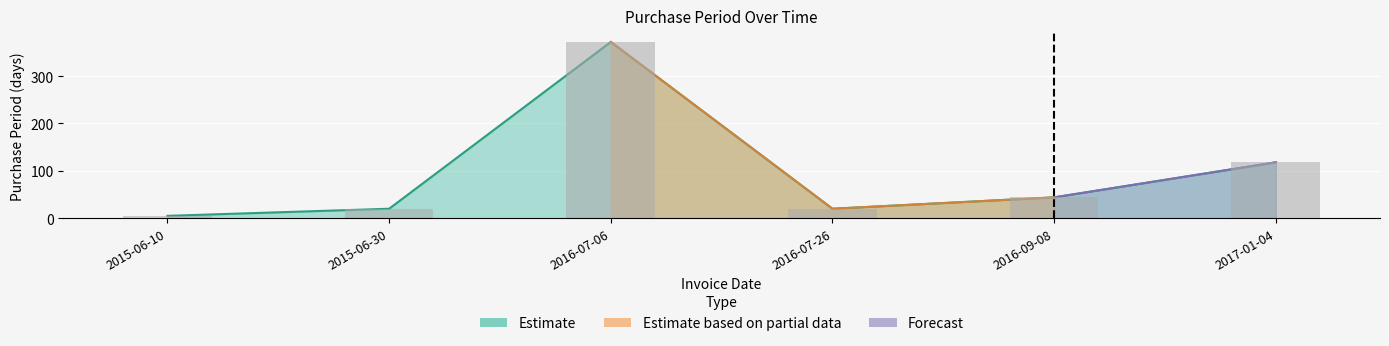

Reading left to right, what are all the values shown in this chart?

5	20	372	20	44	118